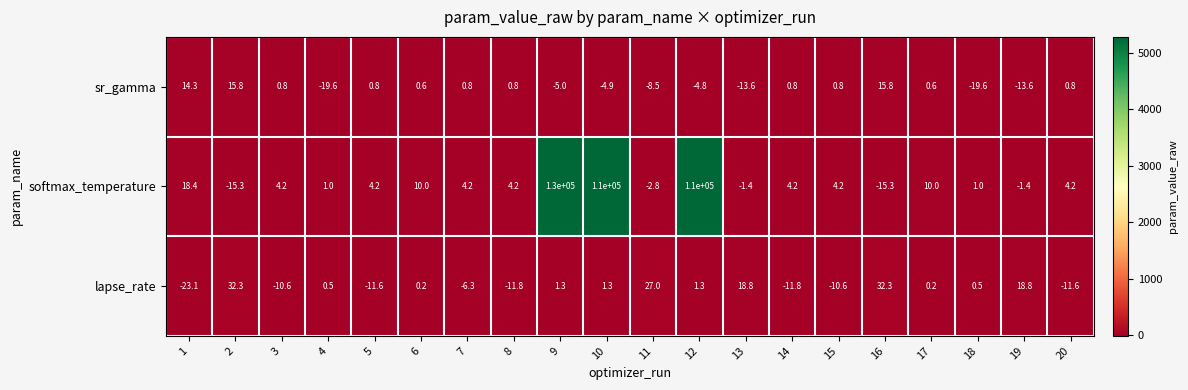

What is the greatest value displayed?

130000.0